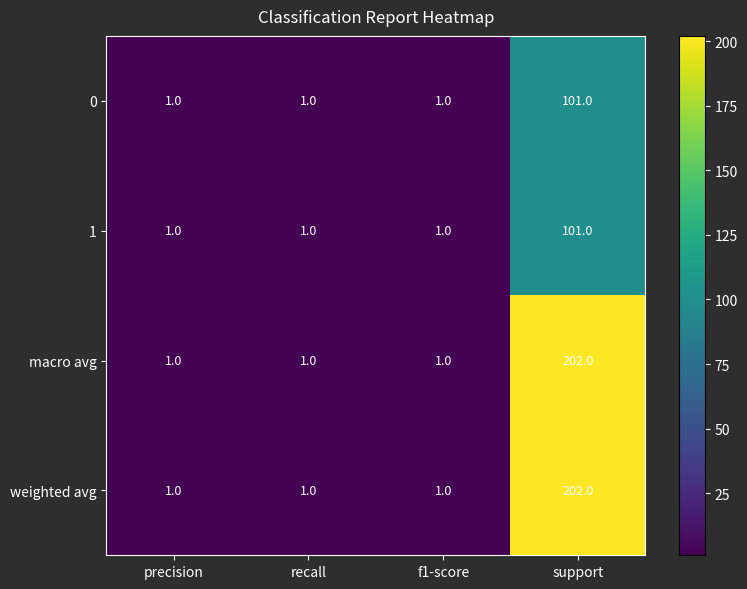

What is the spread (max minus min) of values at support?

101